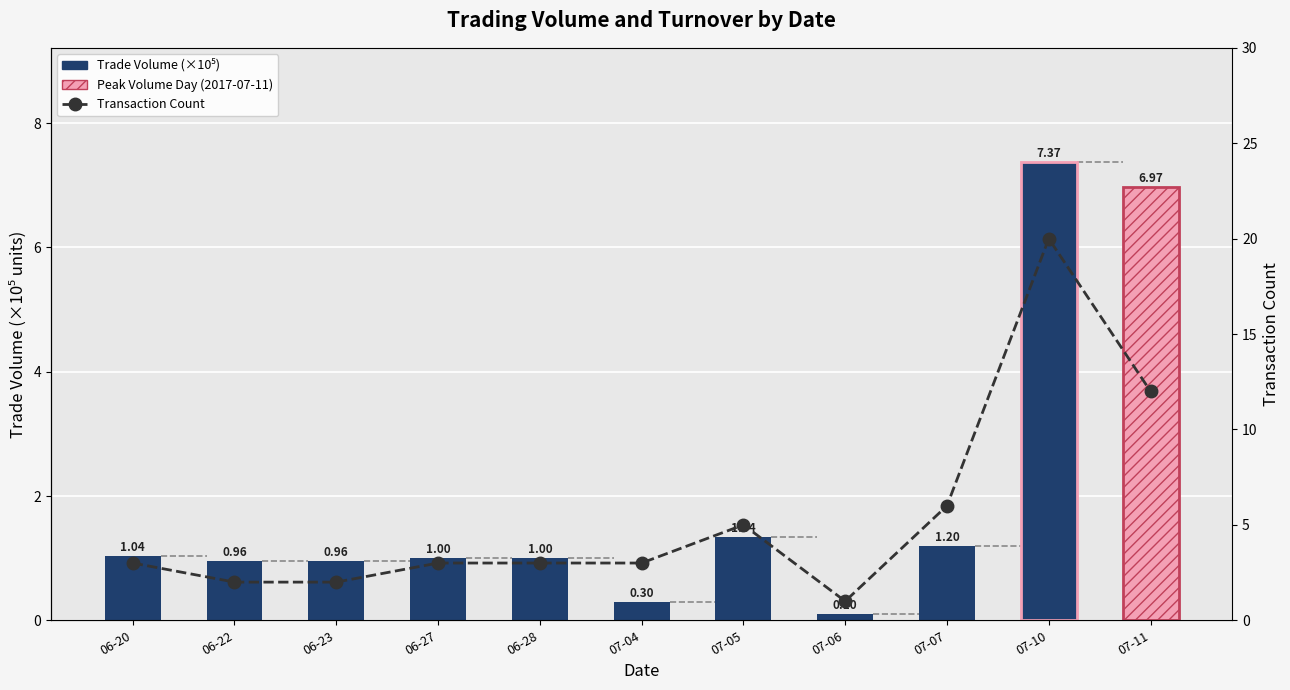

At 07-07, list the series in order from largest to smallest.

Transaction Count, Trade Volume (×10⁵)